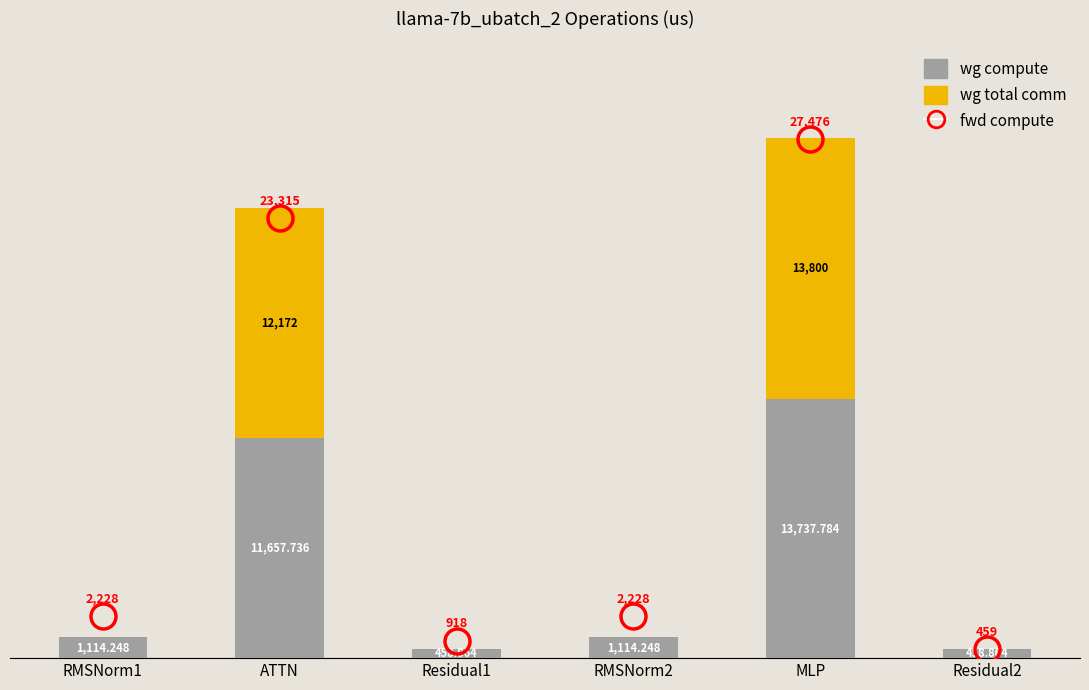

At which label is wg compute closest to 7098?

ATTN